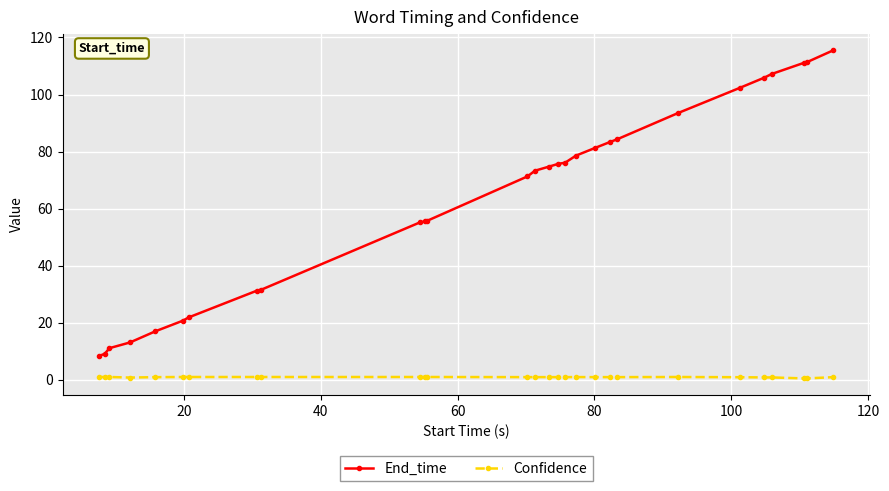

What is the value of the End_time point at the 17th from the left?

76.1